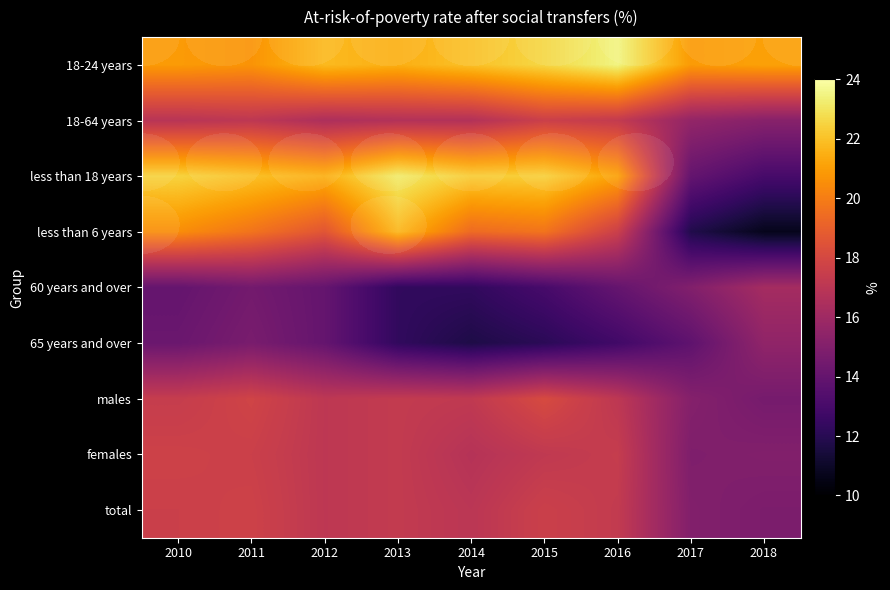

List the labels in order of 18-64 years value, largest first.

2015, 2016, 2011, 2010, 2013, 2014, 2012, 2017, 2018